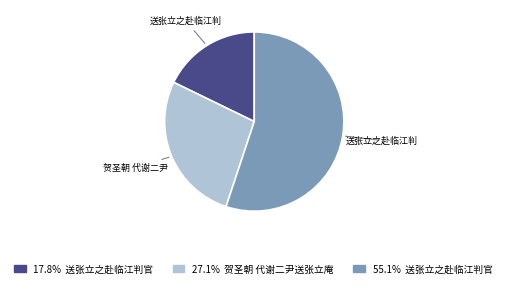

How many segments does this pie chart have?

3